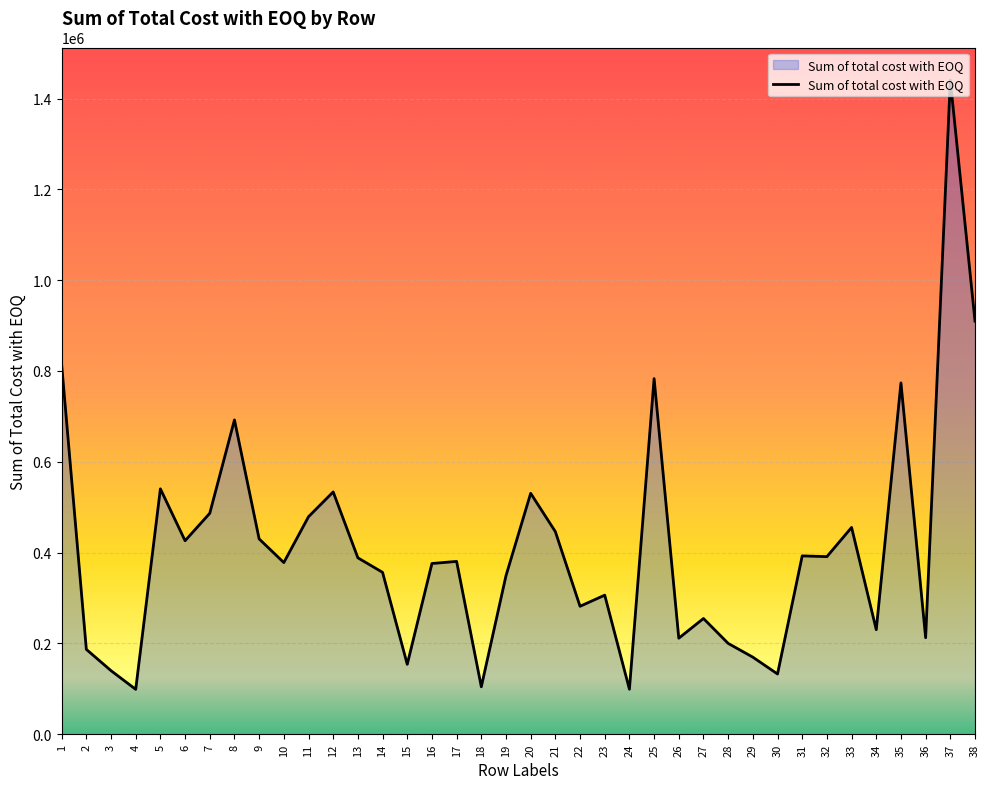

What is the difference between the maximum and minimum values?

1341581.9